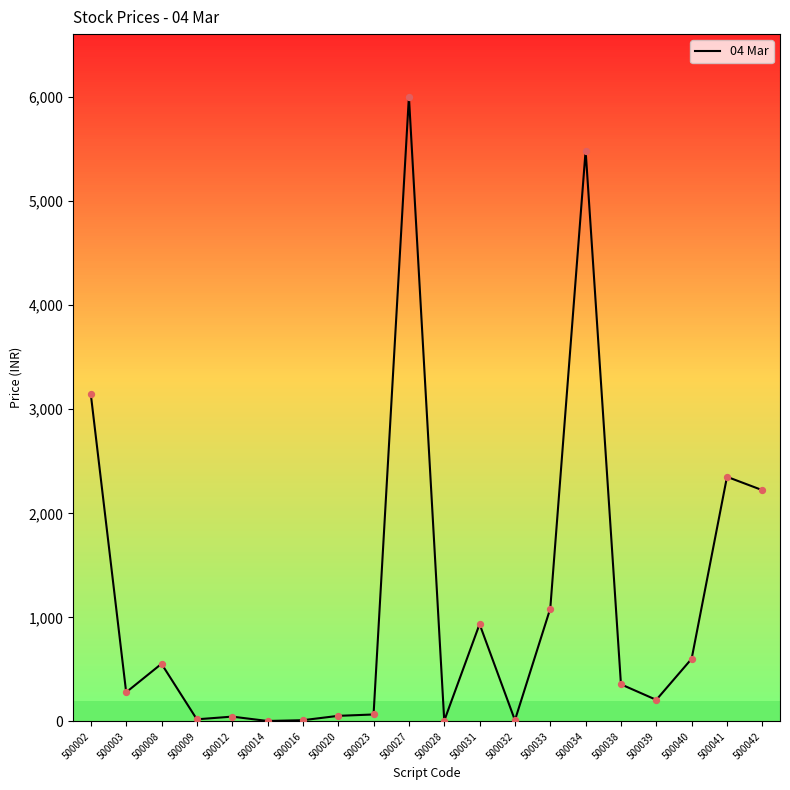

What is the change in value from 500002 to 500039?

-2936.2